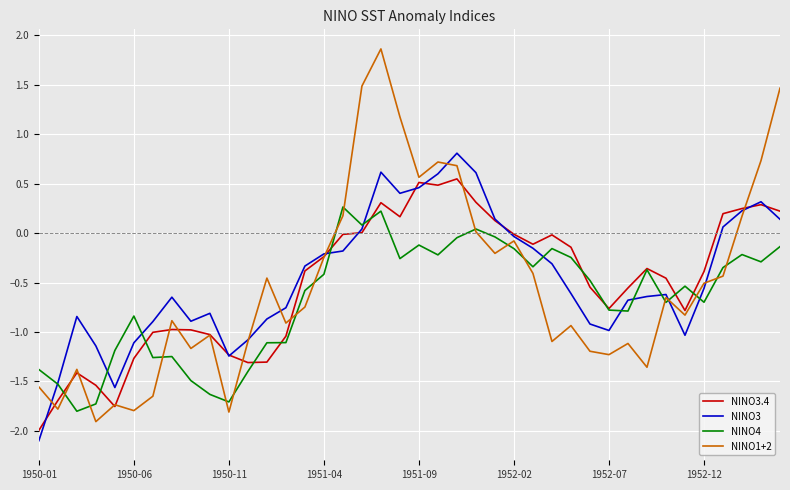

List the series in order of their peak value, lowest first.

NINO4, NINO3.4, NINO3, NINO1+2